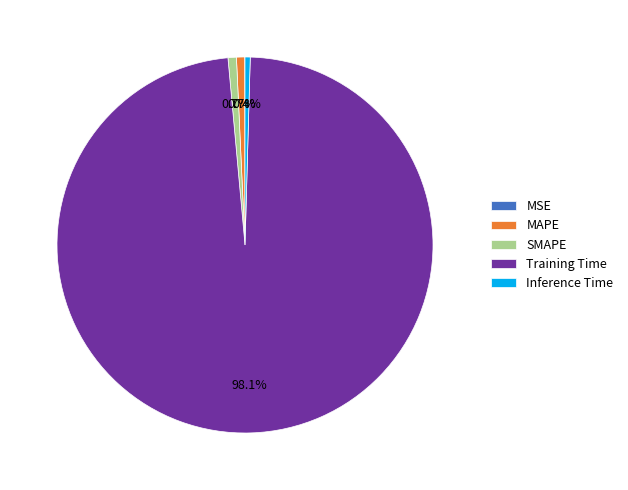

Is it true that MAPE is 1% of the pie?

True